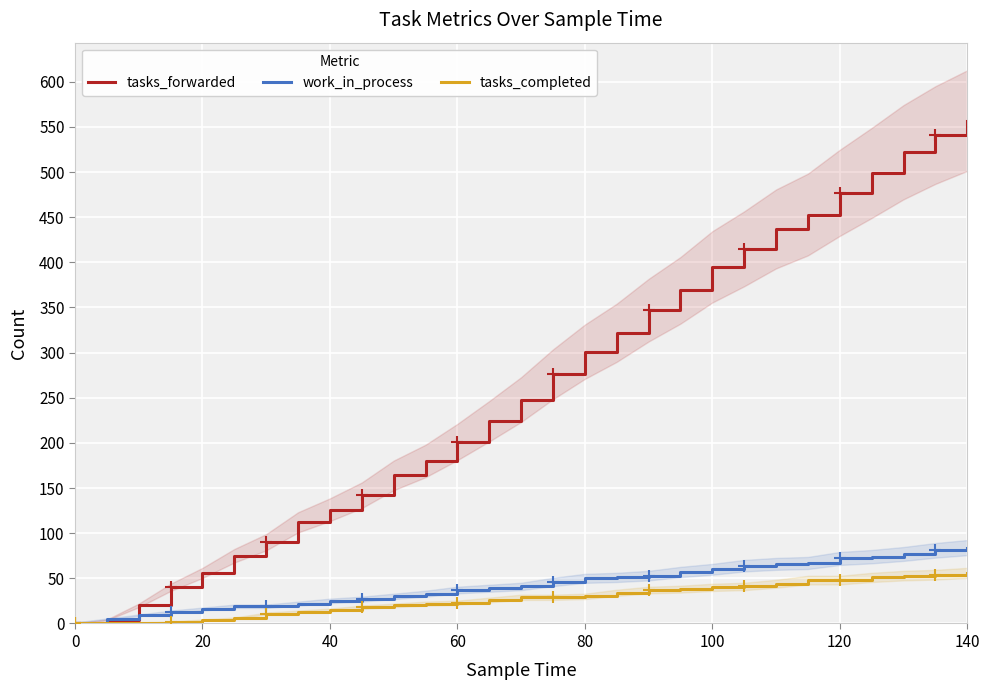

Which series has the largest total across all categories?

tasks_forwarded